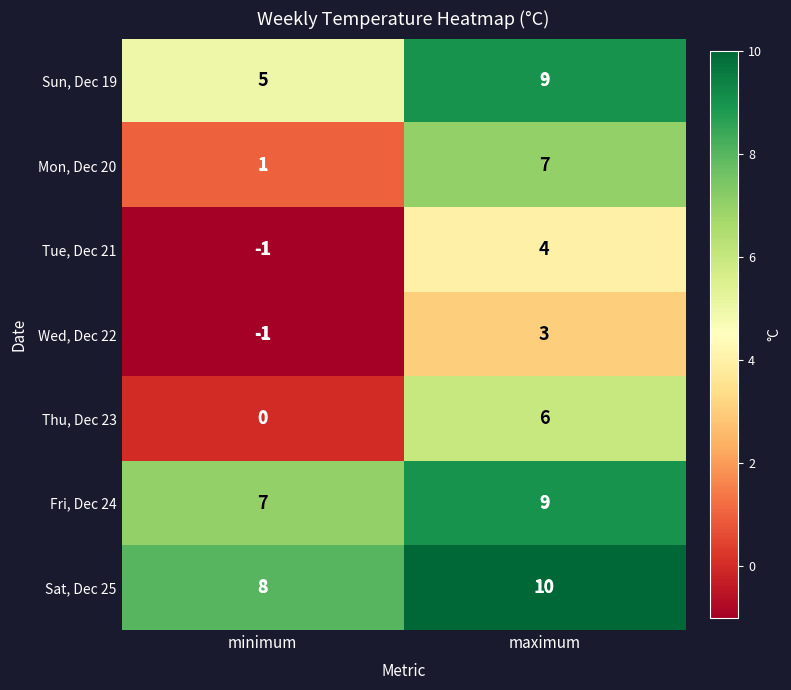

Rank the categories by Sun, Dec 19 value from highest to lowest.

maximum, minimum